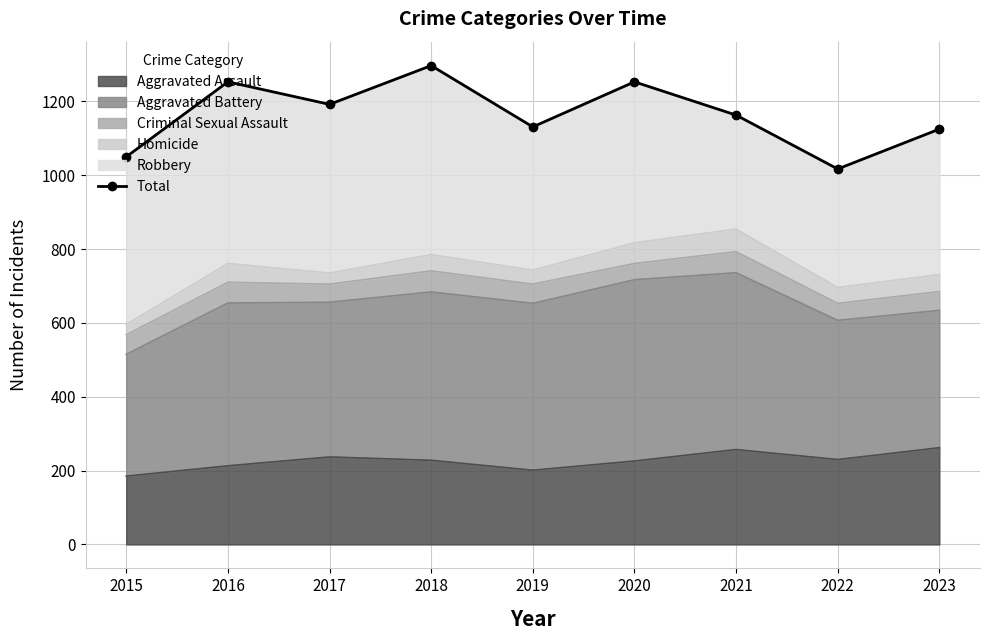

Does the chart have visible grid lines?

Yes